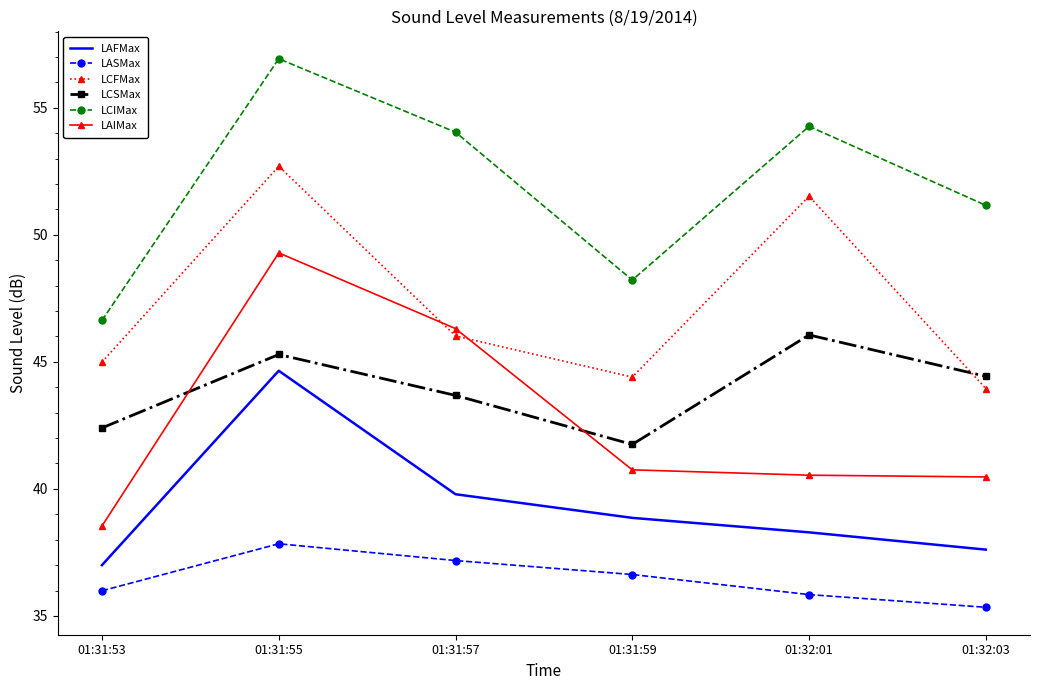

What position from the left is 01:32:01?

5